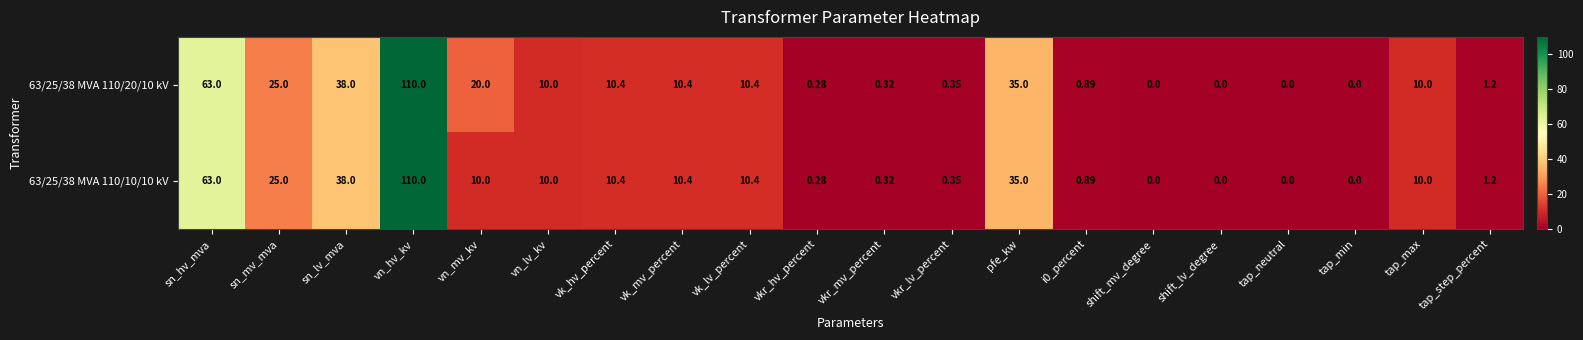

At which category is the sum across all series the highest?

vn_hv_kv